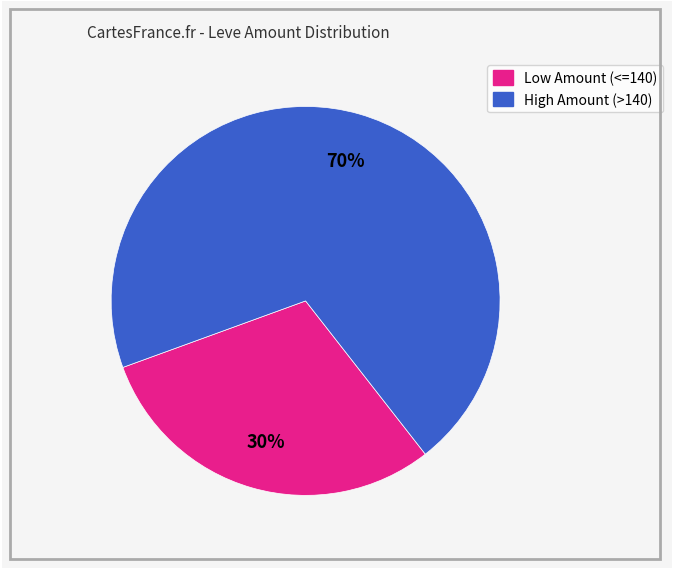

How many segments does this pie chart have?

2